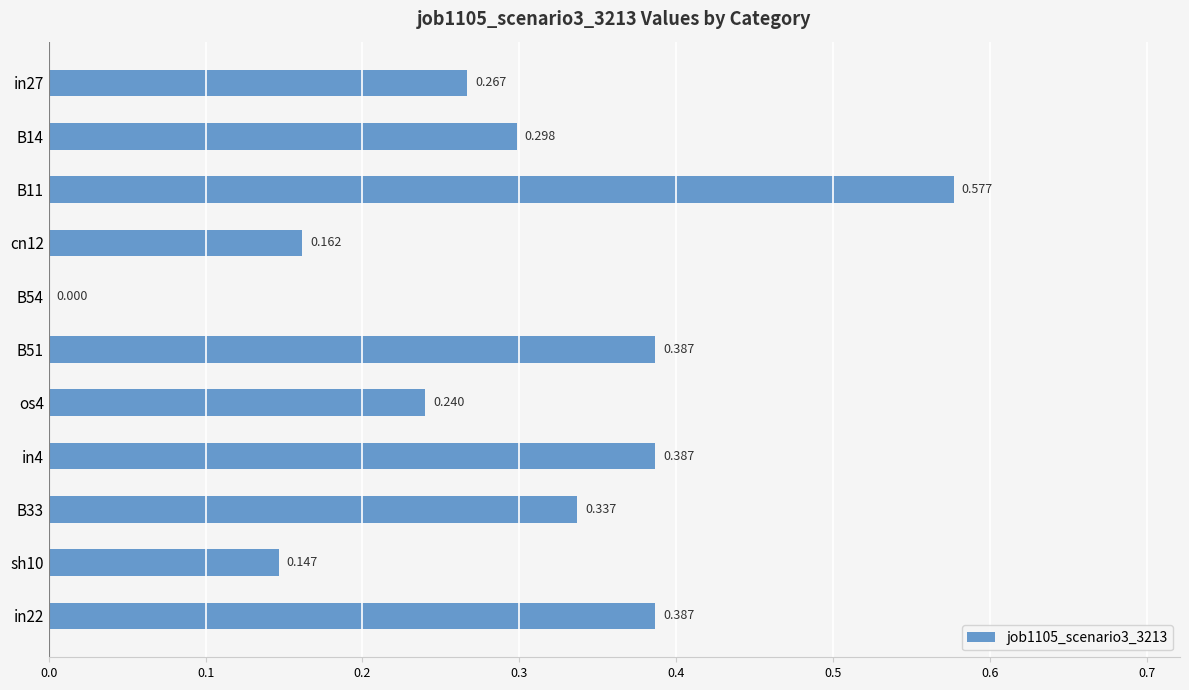

What is the sum of all values?

3.2